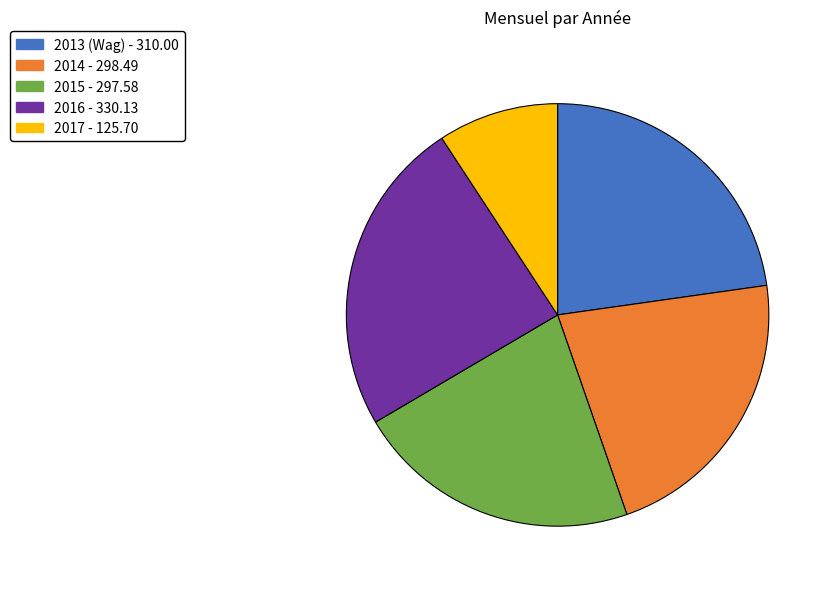

What is the ratio of the value at 2017 to the value at 2016?

0.4